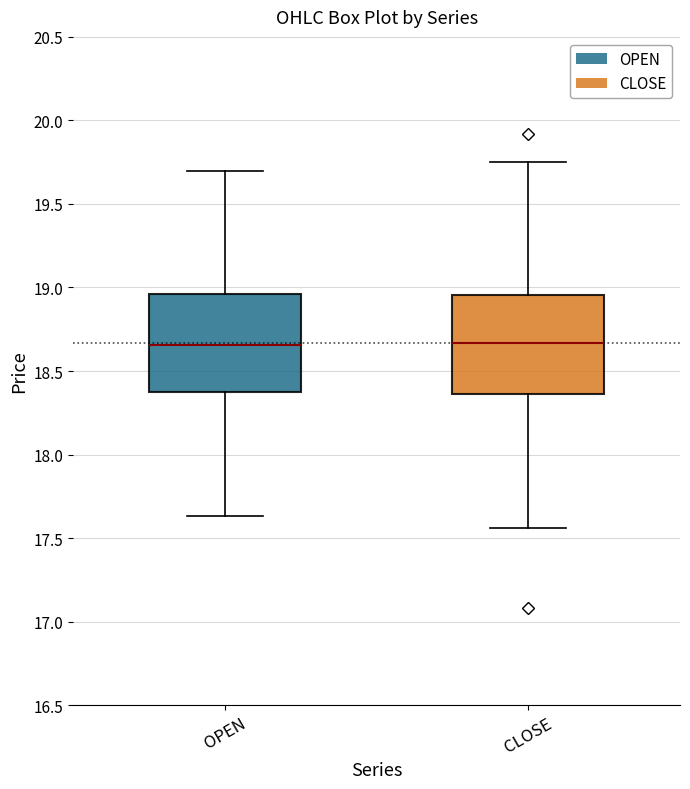

Where does the upper whisker of the box for CLOSE end on the y-axis? The values are not printed on the chart, so give them approximately, as read against the axis.

19.75